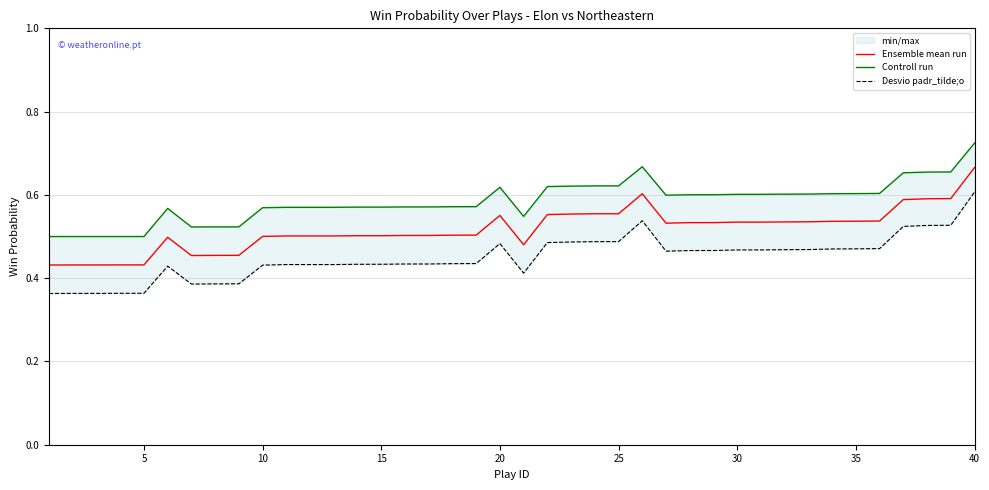

Reading right to left, transcribe all the data shown in this chart.

Ensemble mean run: 0.7	0.6	0.6	0.6	0.5	0.5	0.5	0.5	0.5	0.5	0.5	0.5	0.5	0.5	0.6	0.6	0.6	0.6	0.6	0.5	0.6	0.5	0.5	0.5	0.5	0.5	0.5	0.5	0.5	0.5	0.5	0.5	0.5	0.5	0.5	0.4	0.4	0.4	0.4	0.4
Controll run: 0.7	0.7	0.7	0.7	0.6	0.6	0.6	0.6	0.6	0.6	0.6	0.6	0.6	0.6	0.7	0.6	0.6	0.6	0.6	0.5	0.6	0.6	0.6	0.6	0.6	0.6	0.6	0.6	0.6	0.6	0.6	0.5	0.5	0.5	0.6	0.5	0.5	0.5	0.5	0.5
Desvio padr_tilde;o: 0.6	0.5	0.5	0.5	0.5	0.5	0.5	0.5	0.5	0.5	0.5	0.5	0.5	0.5	0.5	0.5	0.5	0.5	0.5	0.4	0.5	0.4	0.4	0.4	0.4	0.4	0.4	0.4	0.4	0.4	0.4	0.4	0.4	0.4	0.4	0.4	0.4	0.4	0.4	0.4